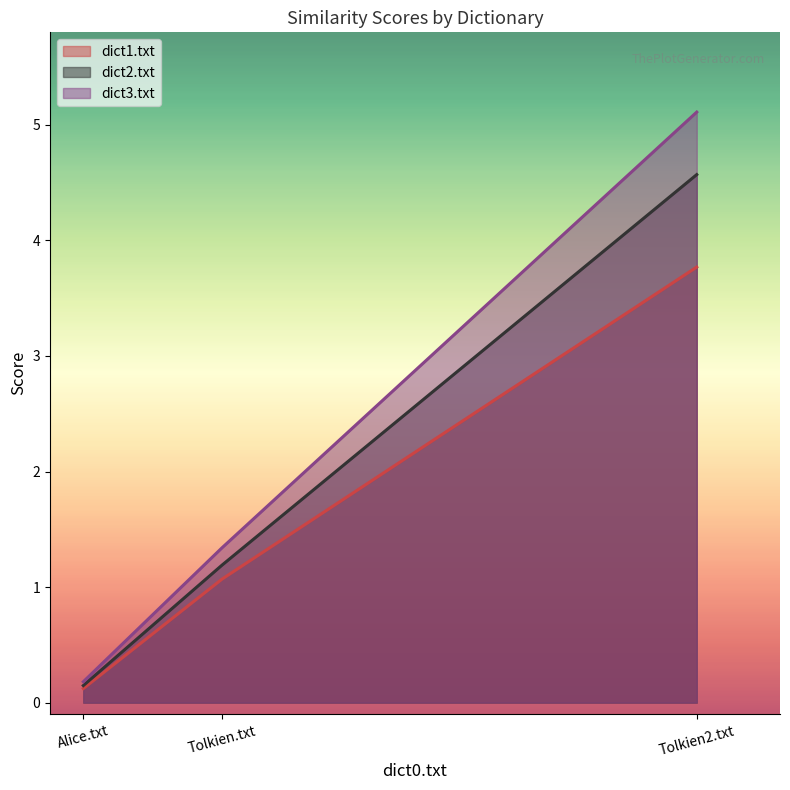

Which category has the lowest value across all series?

Alice.txt